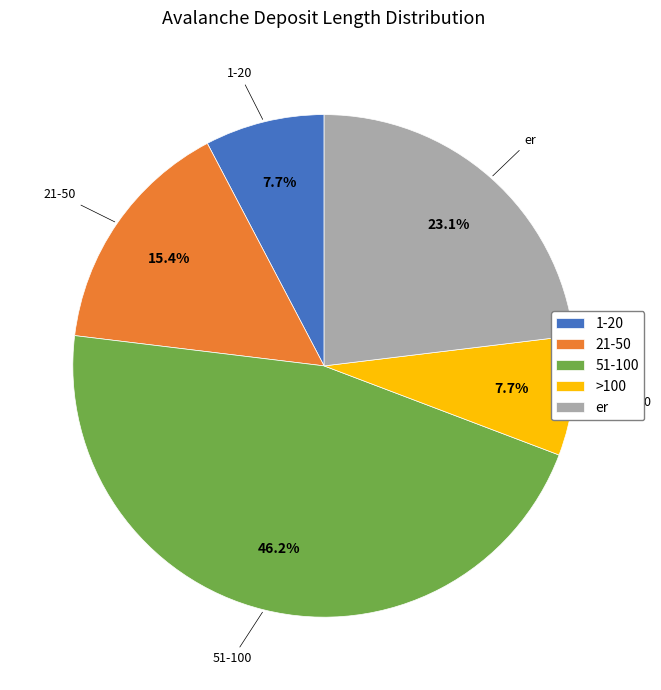

To the nearest percent, what is the difference between the largest and smallest slice percentages?

38%